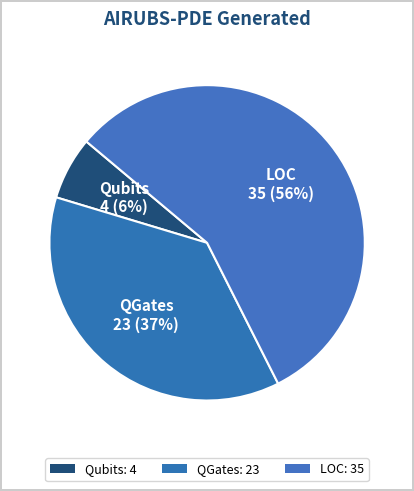

Count the number of slices in the pie.

3